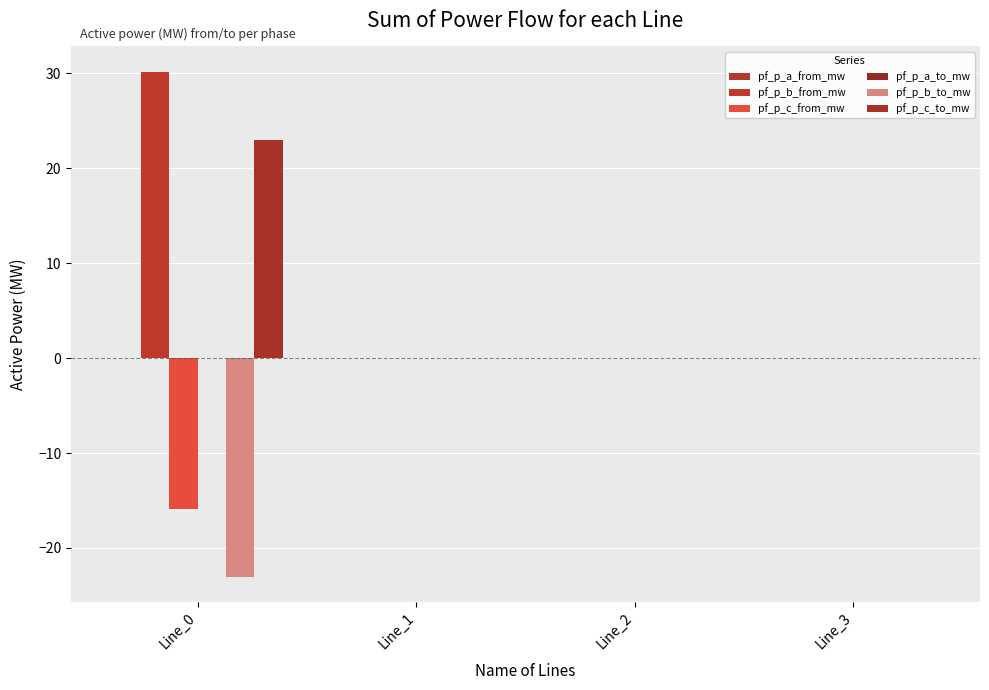

Is the value of pf_p_a_to_mw at Line_1 greater than the value of pf_p_b_to_mw at Line_3?

No